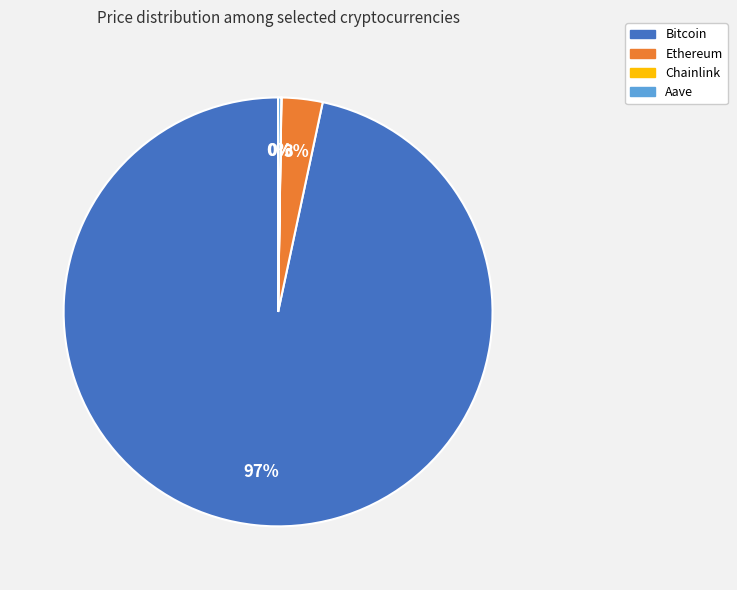

Is Ethereum the majority of the pie?

No